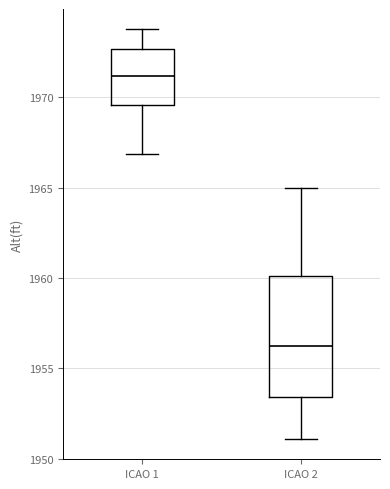

Reading left to right, transcribe this box plot: for each box, give where its median line is, the range the box spans, and where its two whiskers end, as read against the y-axis. The values are not printed on the chart, so give them approximately, as read against the axis.

ICAO 1: median 1971.0, box 1969.5 to 1972.5, whiskers 1967.0 to 1974.0
ICAO 2: median 1956.5, box 1953.5 to 1960.0, whiskers 1951.0 to 1965.0